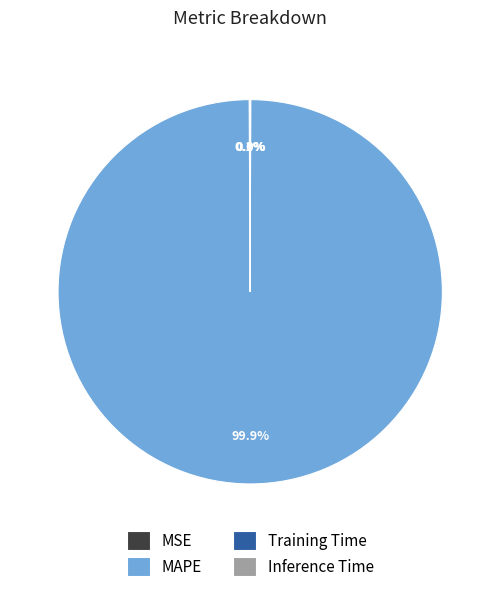

Which category has the biggest portion of the pie?

MAPE